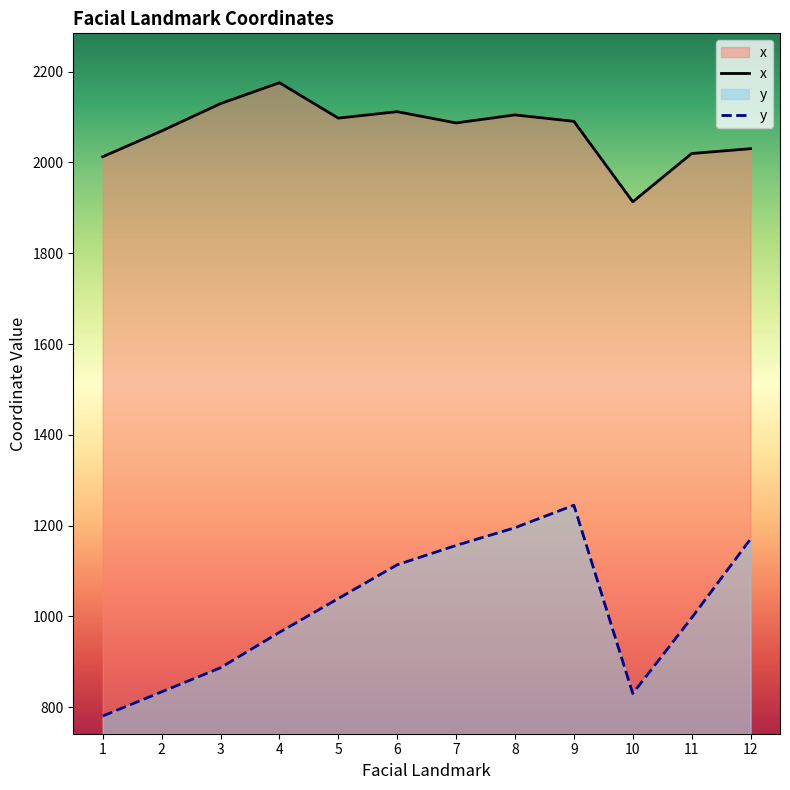

How many interior local peaks does the x series have?

3